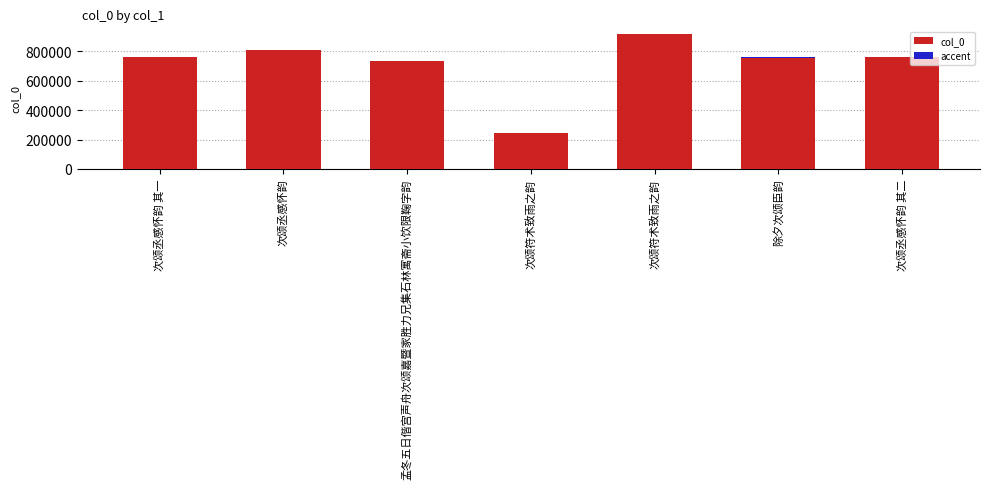

How many values in the accent series are below 1521?

3